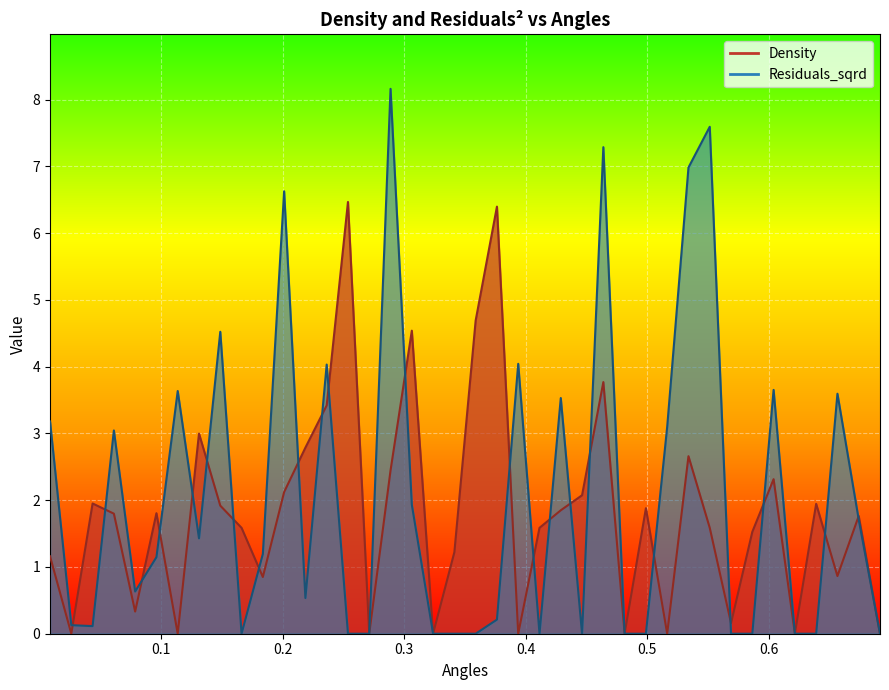

In Density, how many points are higher than both neighbors (excluding endpoints)?

12